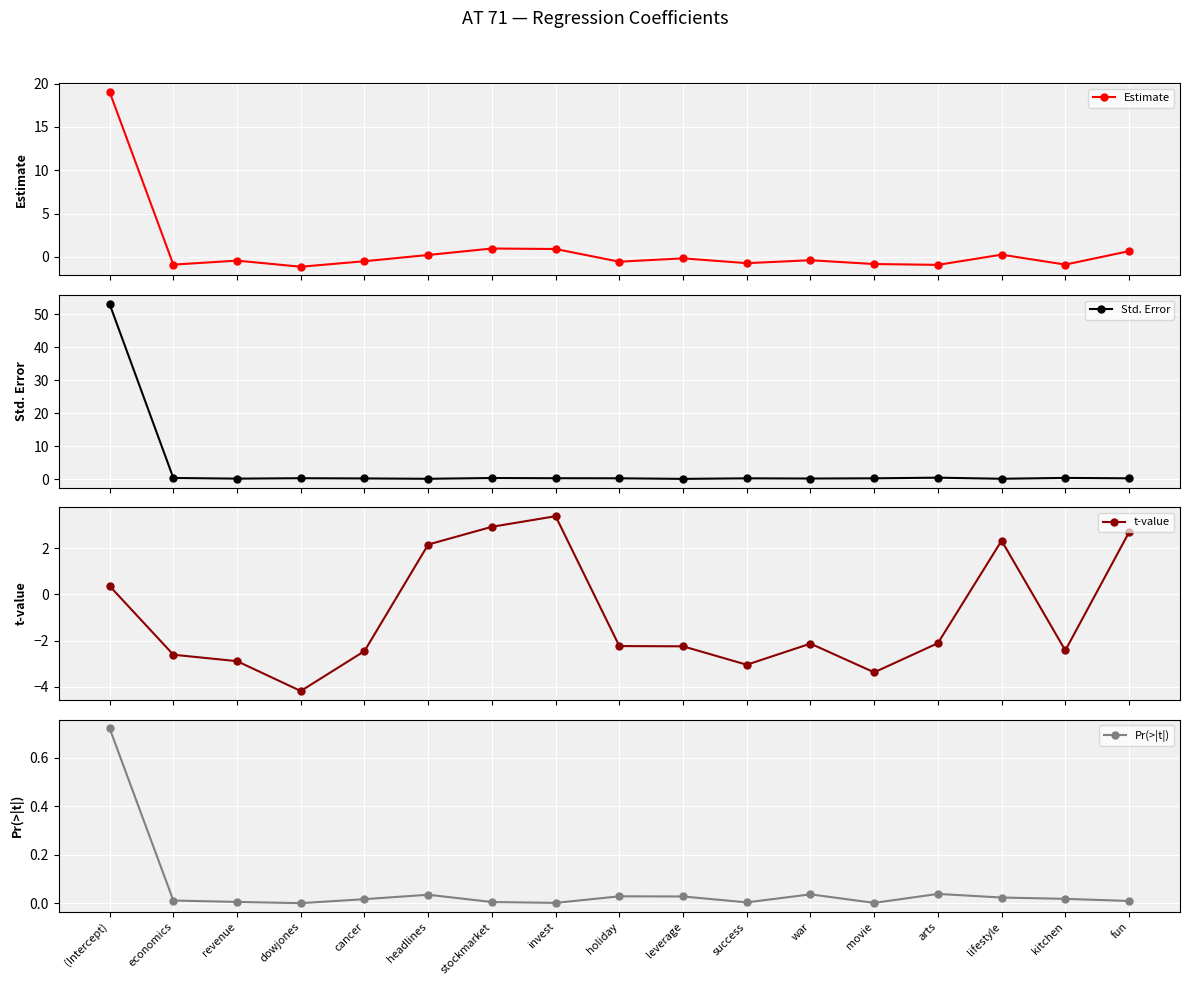

At lifestyle, list the series in order from smallest to largest.

Pr(>|t|), Std. Error, Estimate, t-value